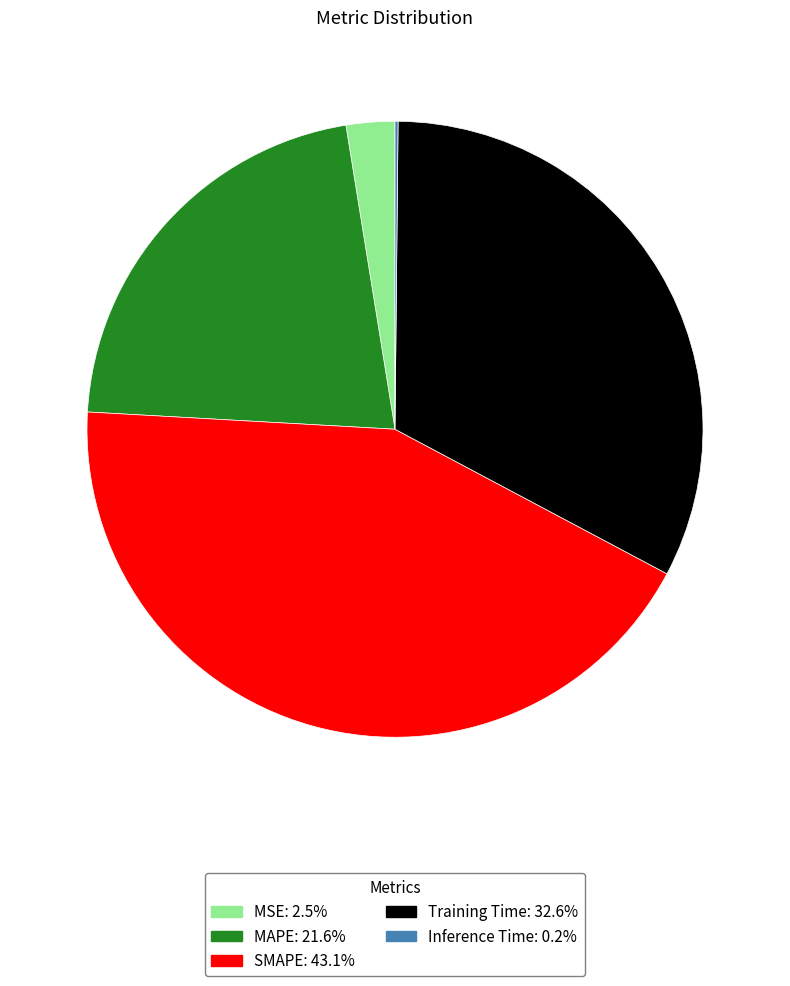

What is the largest slice in the pie chart?

SMAPE